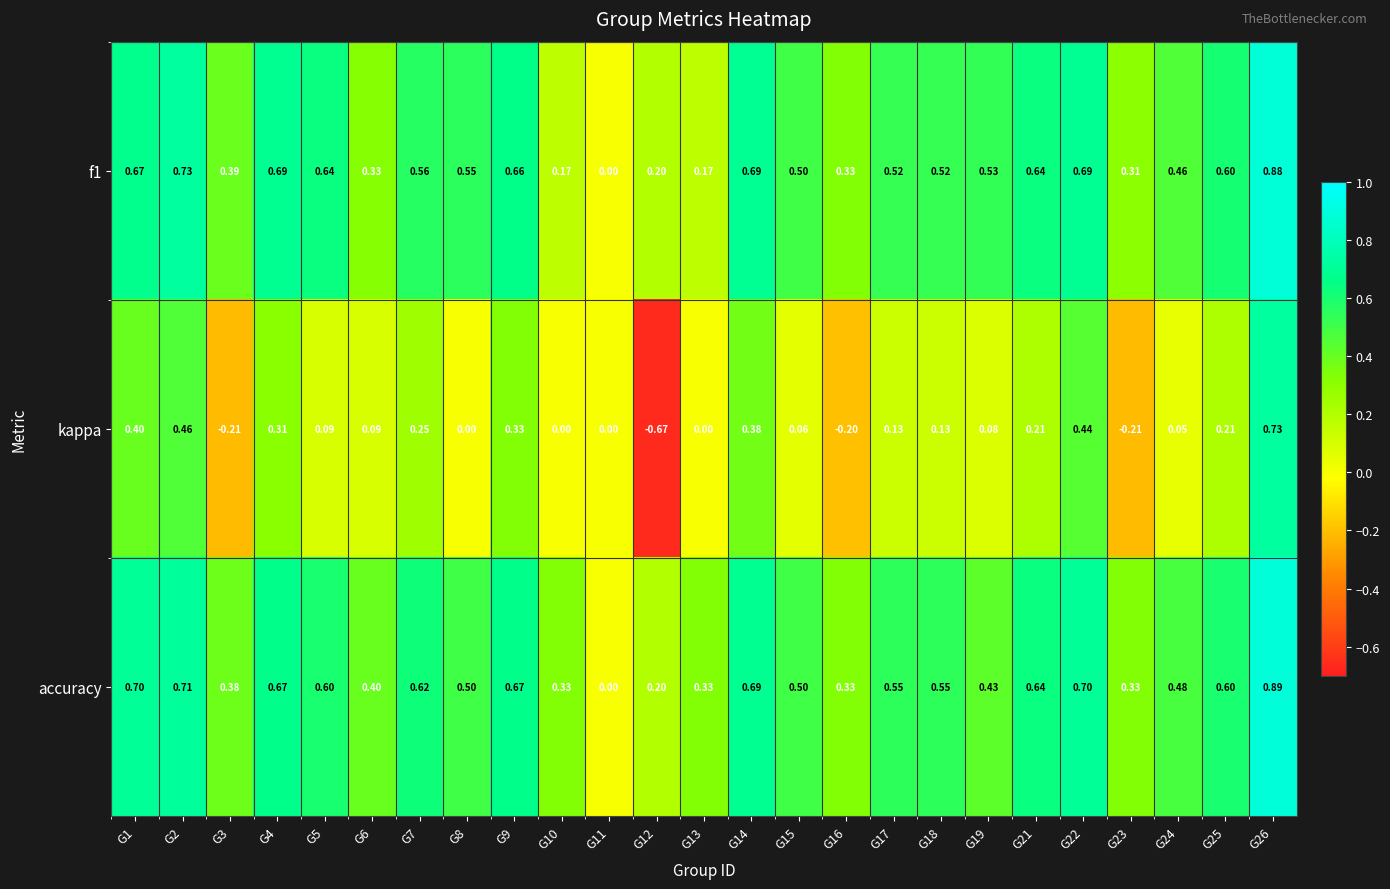

Which series has the largest total across all categories?

accuracy